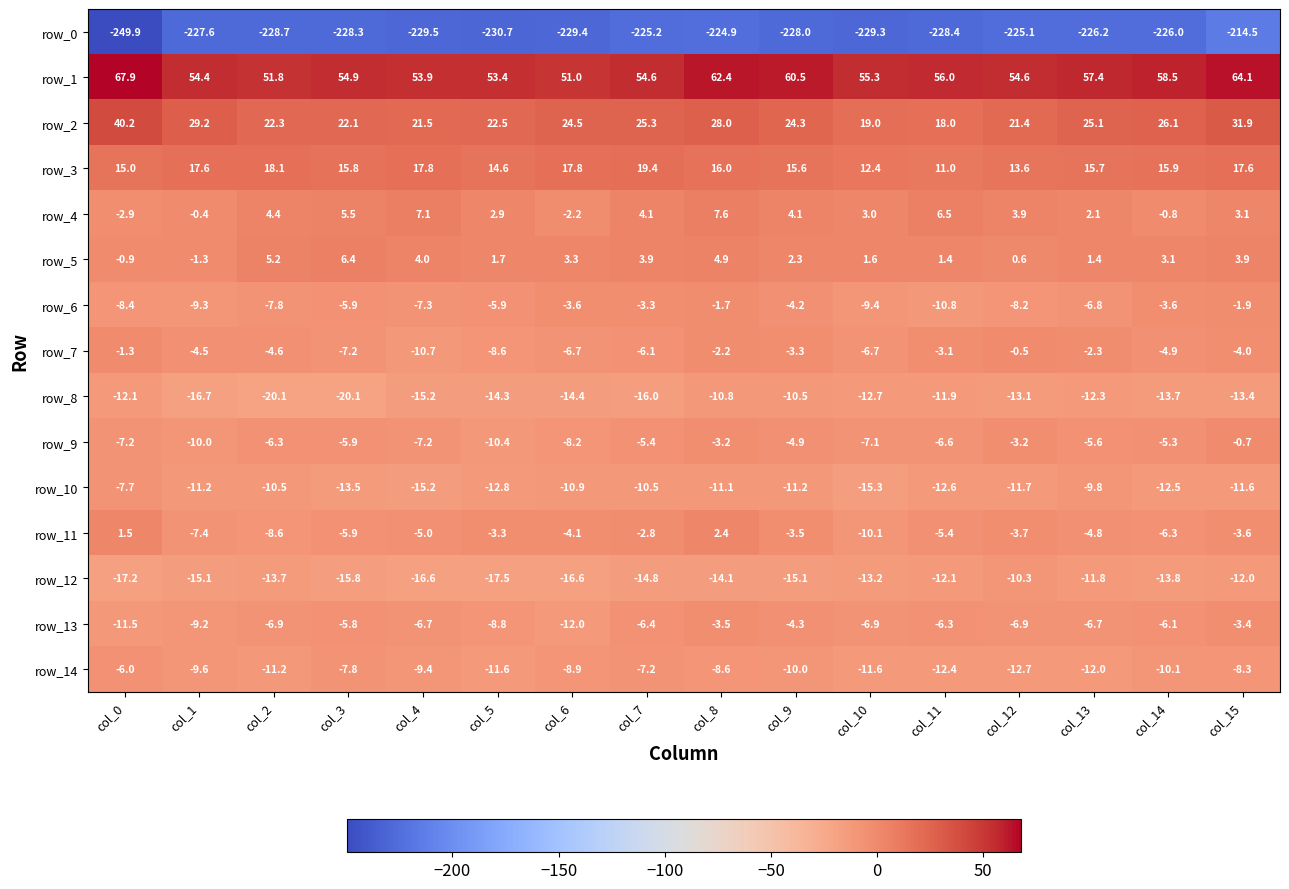

How many series are shown in this chart?

15